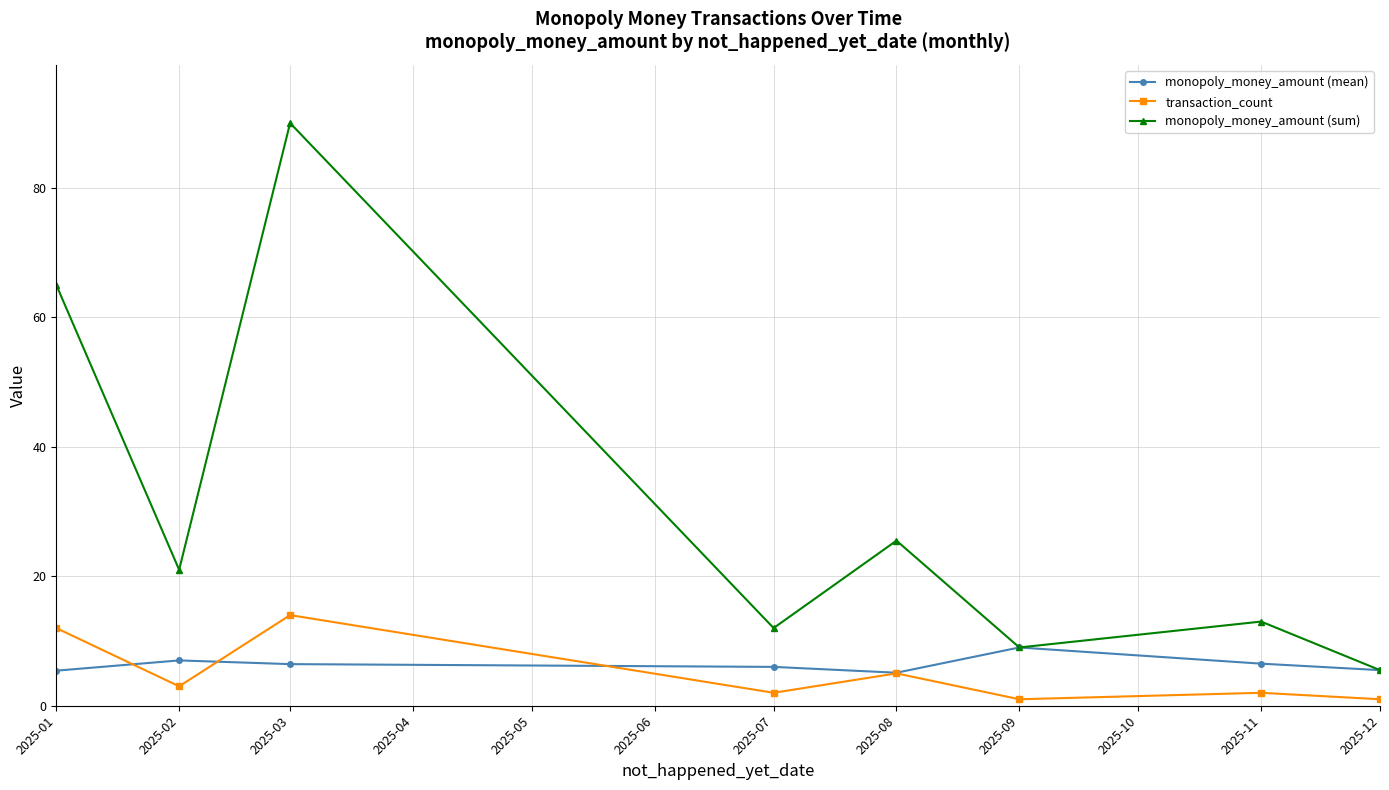

What is the greatest value displayed?

90.0